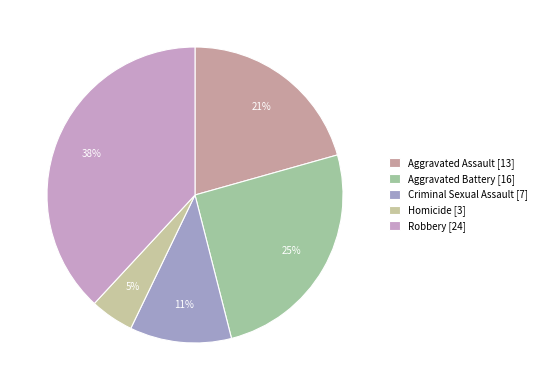

How many segments does this pie chart have?

5